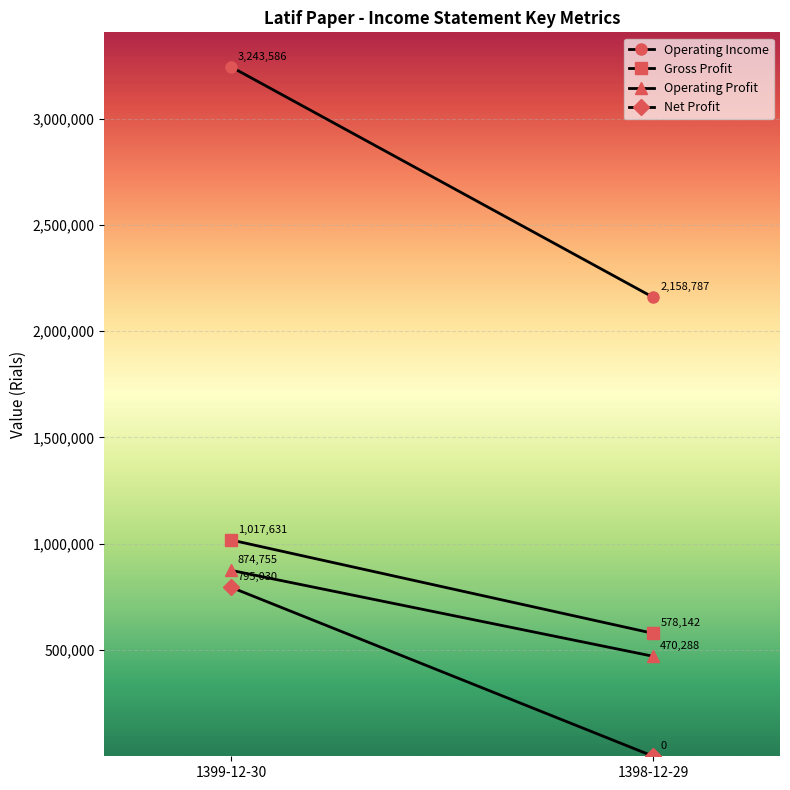

Is this an area chart (filled region under the line)?

No